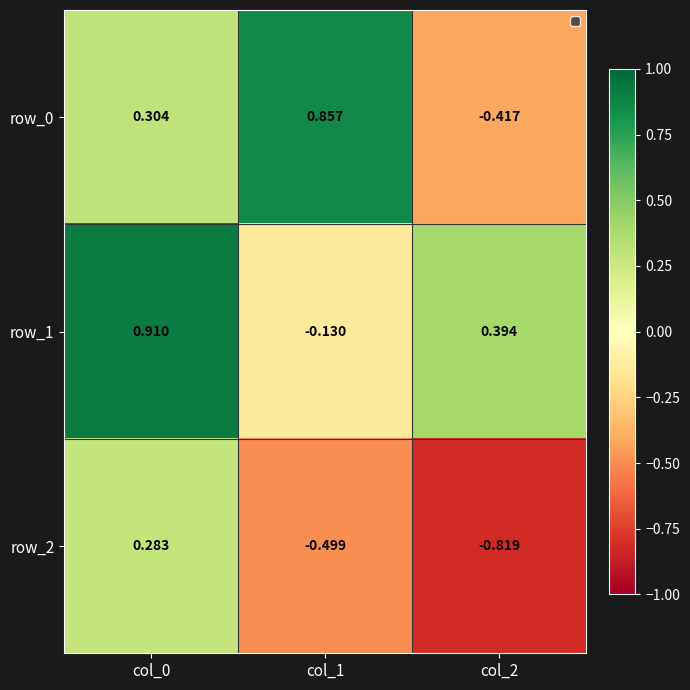

Is the value of row_1 at col_1 greater than the value of row_0 at col_2?

Yes